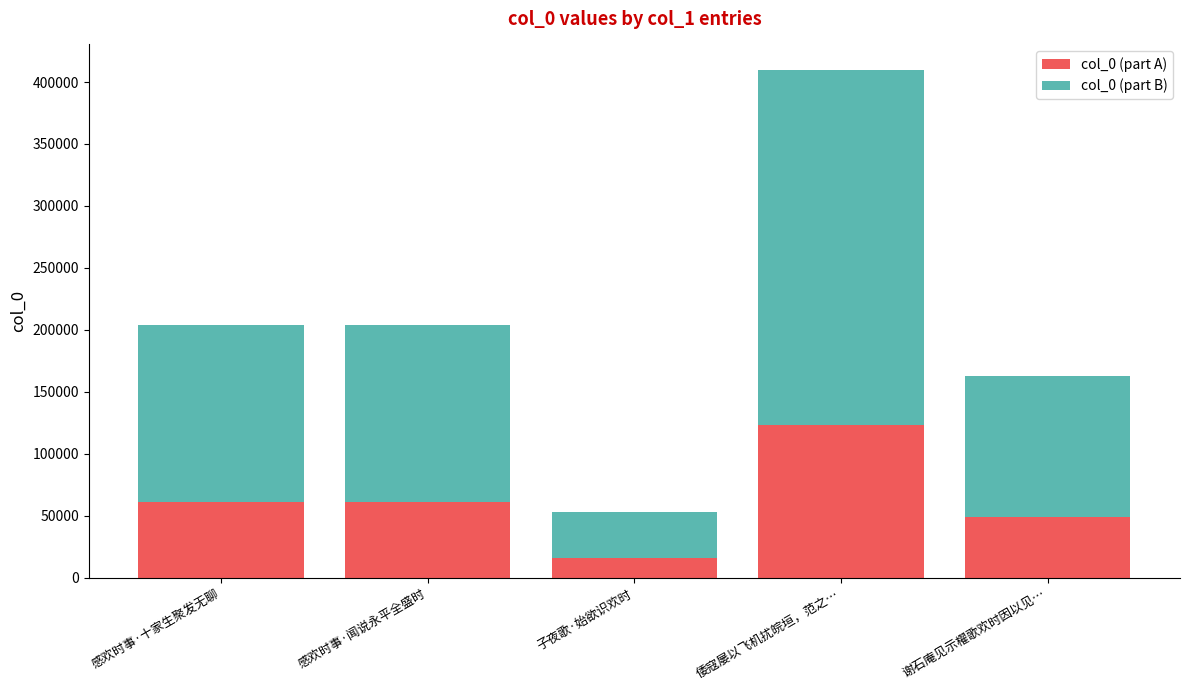

Reading left to right, what are the values for col_0 (part A)?

61153	61153	16009	122942	48774